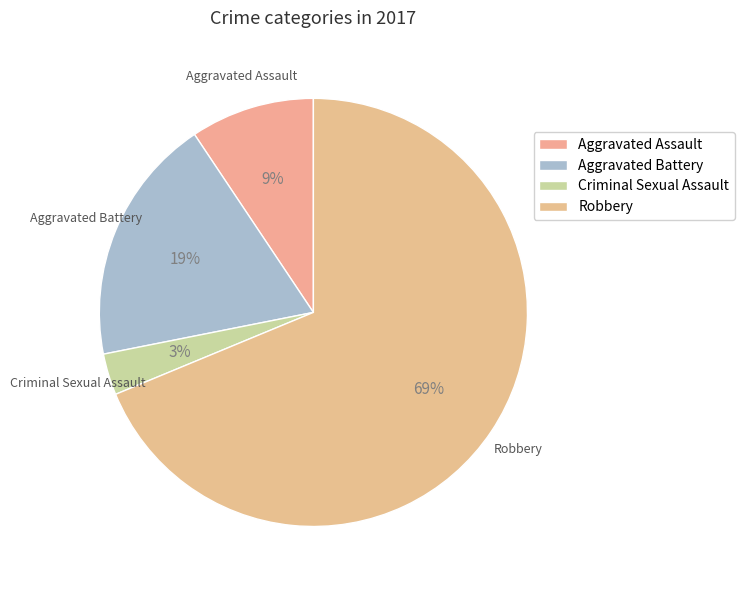

Combined, do Robbery and Aggravated Battery account for over 50%?

Yes